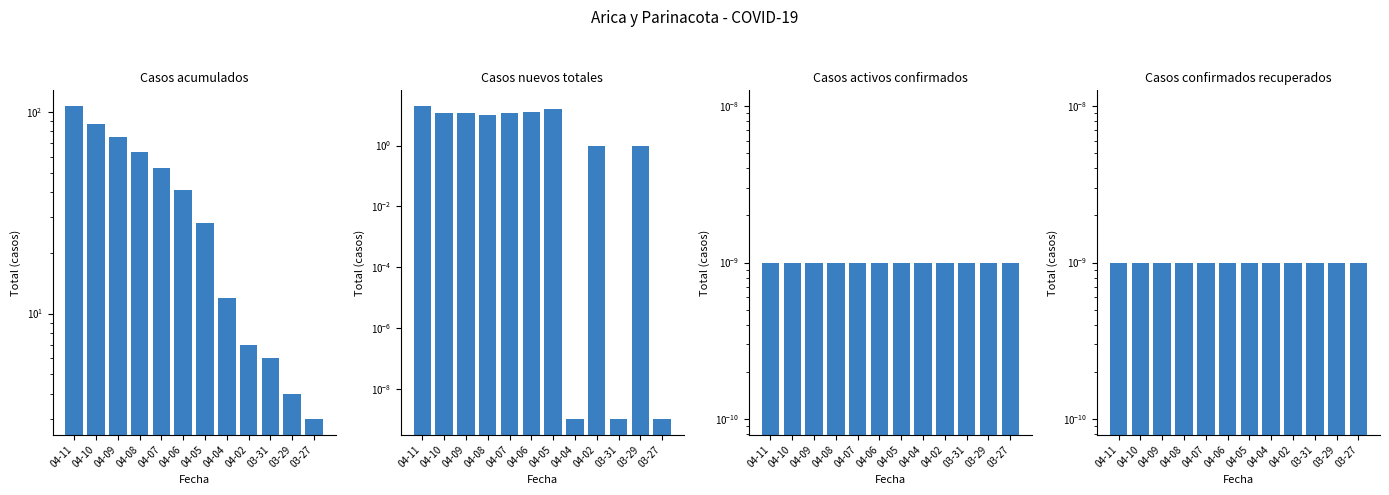

Are the bars grouped side by side (vs. stacked)?

Yes